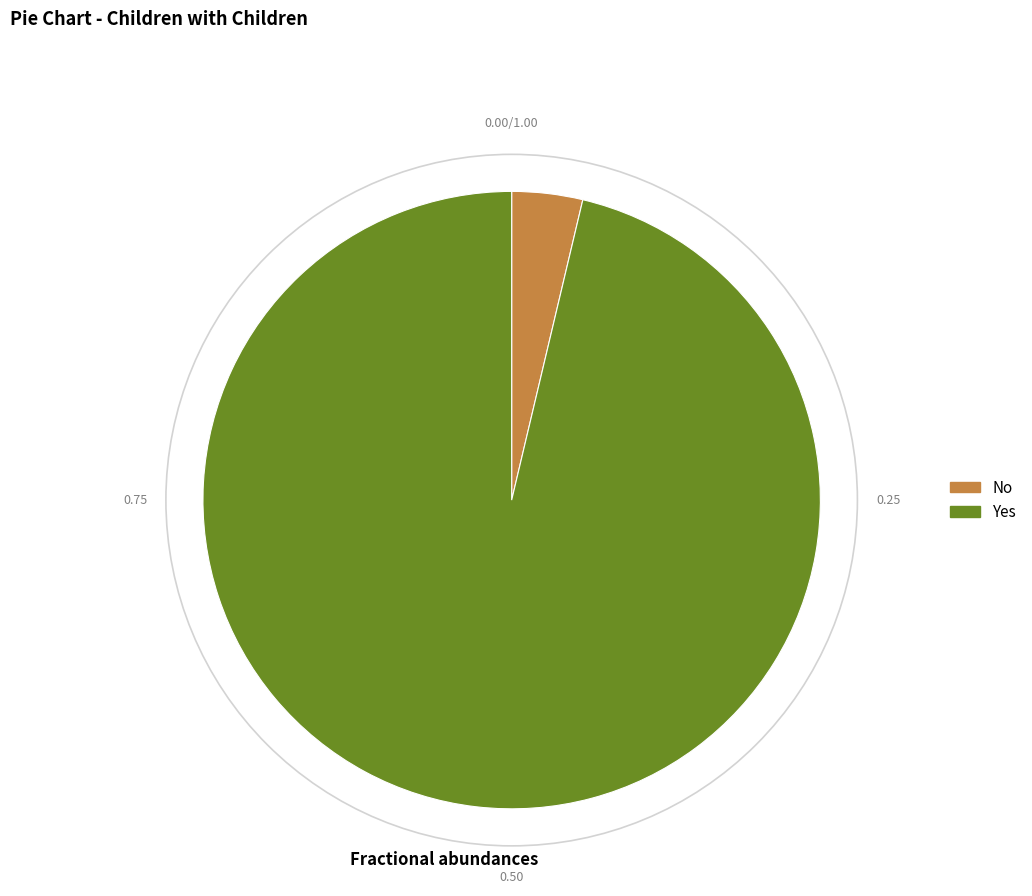

Combined, do No and Yes account for over 50%?

Yes